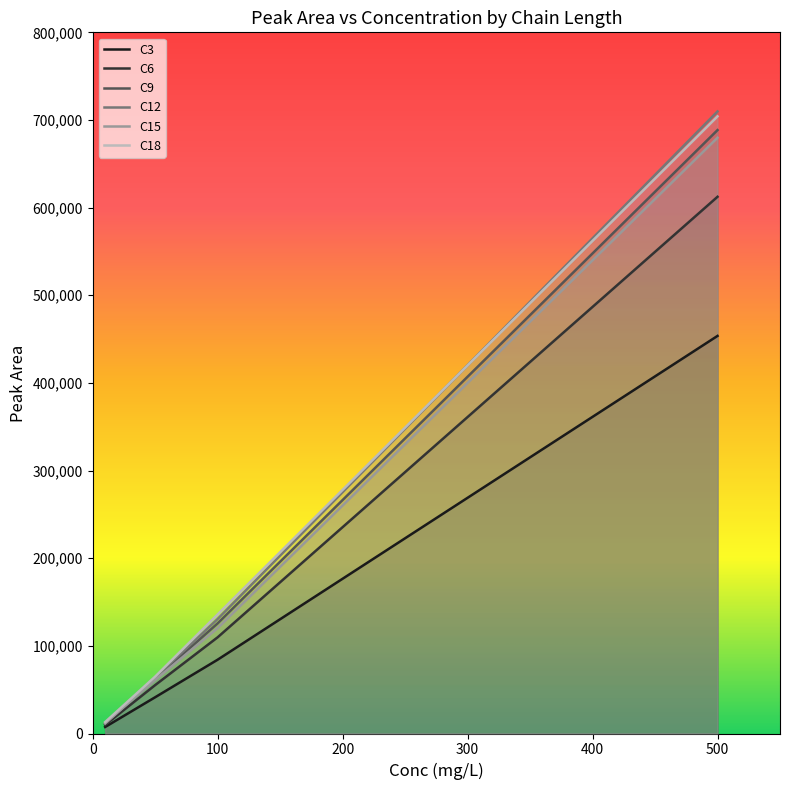

What are all the series names shown in the legend?

C3, C6, C9, C12, C15, C18